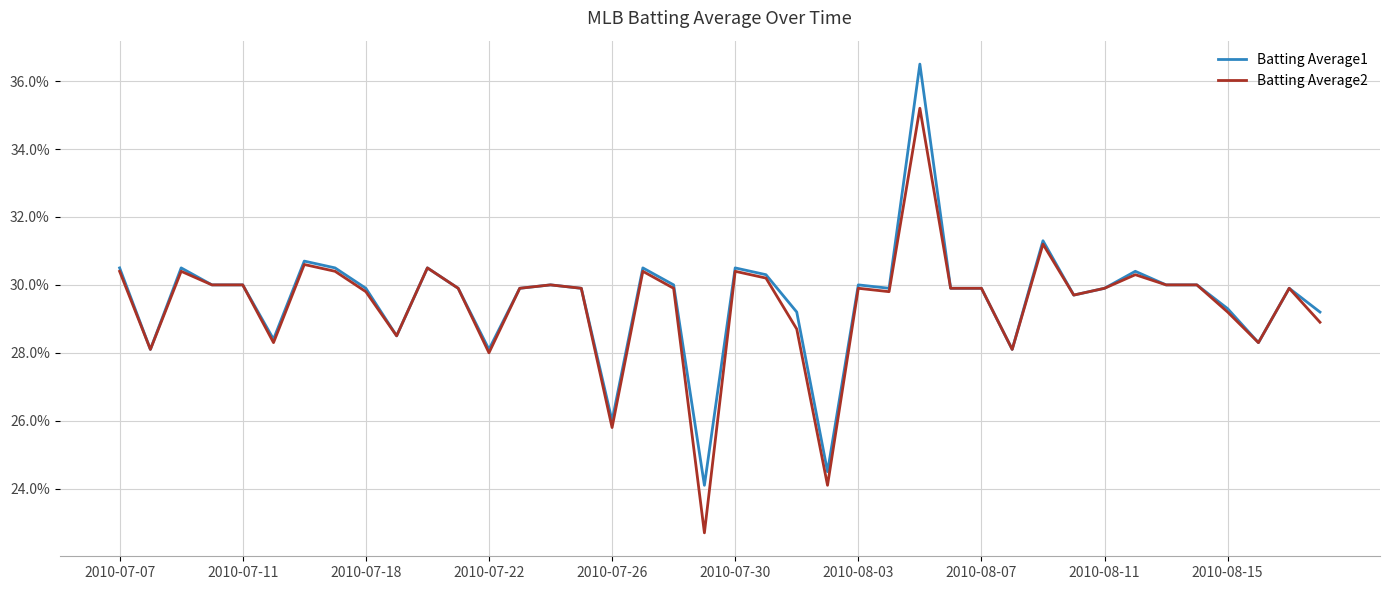

What are all the series names shown in the legend?

Batting Average1, Batting Average2